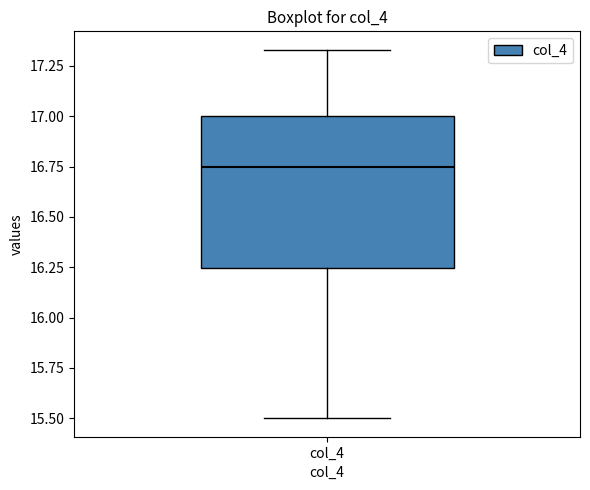

Read this box plot against the y-axis: the position of the median line, the range covered by the box, and the ends of both whiskers. The values are not printed on the chart, so give them approximately, as read against the axis.

median 16.75, box 16.25 to 17.00, whiskers 15.50 to 17.35